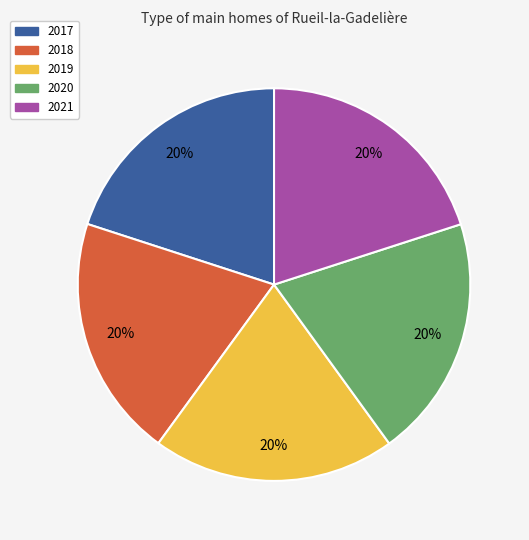

How many slices are in this pie chart?

5